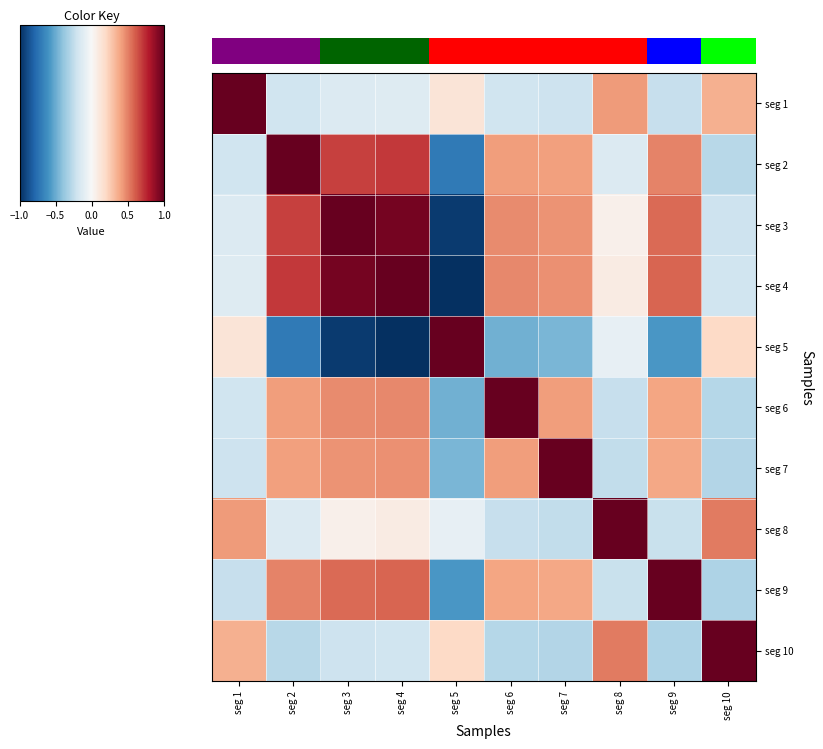

At how many categories does at least one series exceed 0?

10